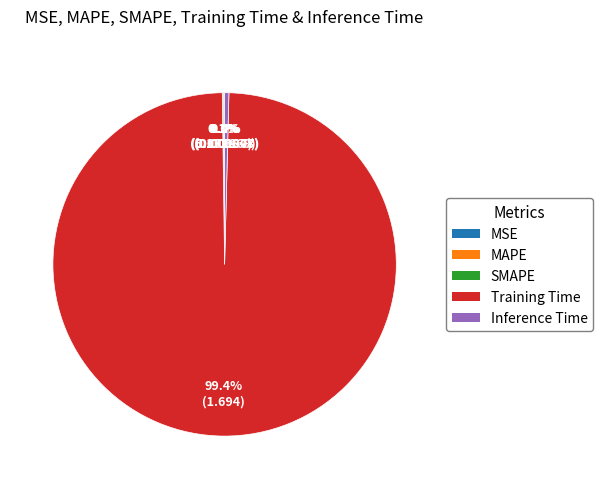

Between Training Time and Inference Time, which is larger?

Training Time